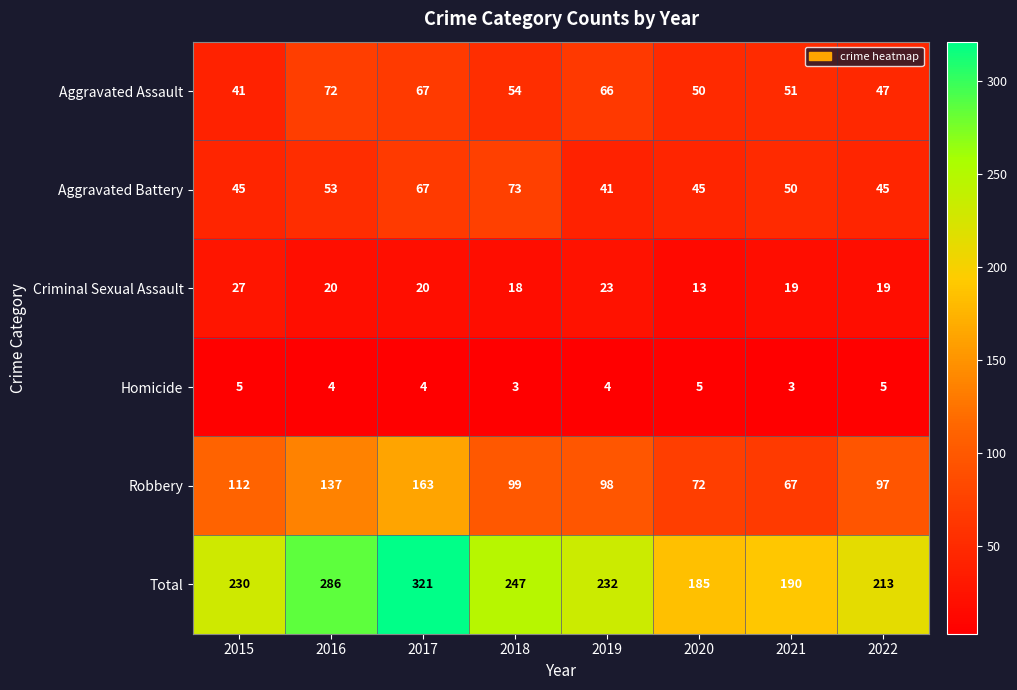

The value of Robbery at 2016 is 55. True or false?

False